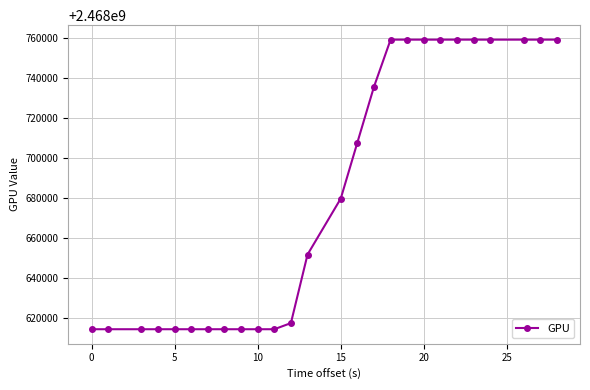

What is the smallest value displayed?

2468614207